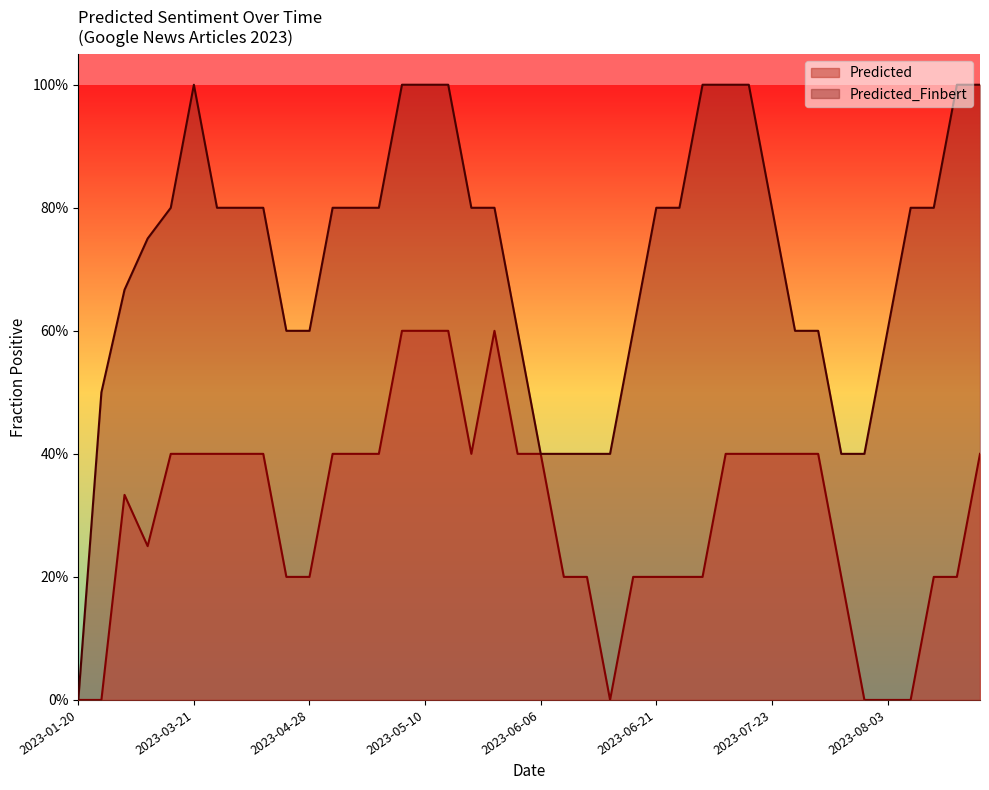

What is the difference between the maximum and minimum values in the Predicted_Finbert series?

1